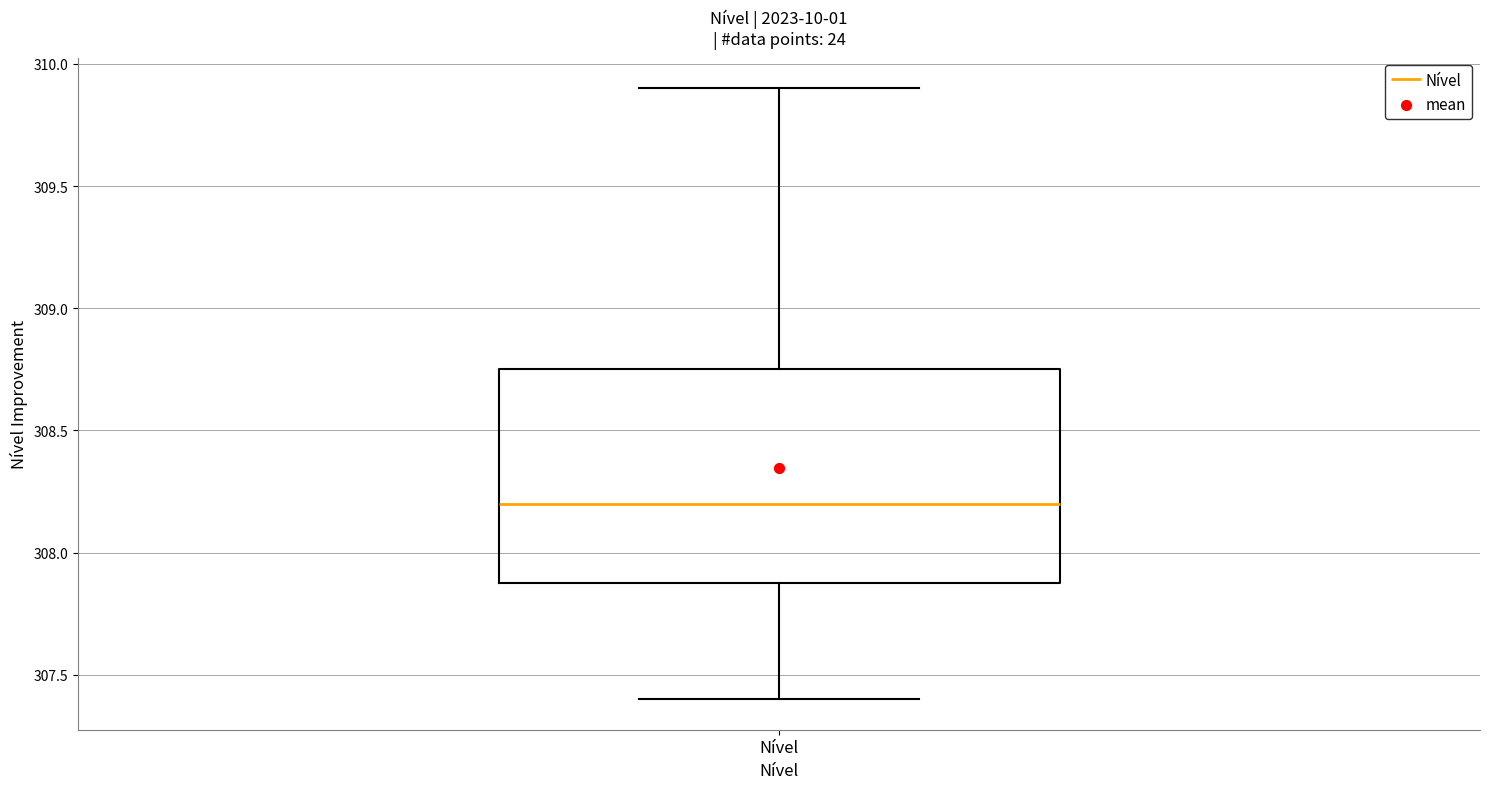

Where is the lower edge of the box for Nível on the y-axis? The values are not printed on the chart, so give them approximately, as read against the axis.

307.90